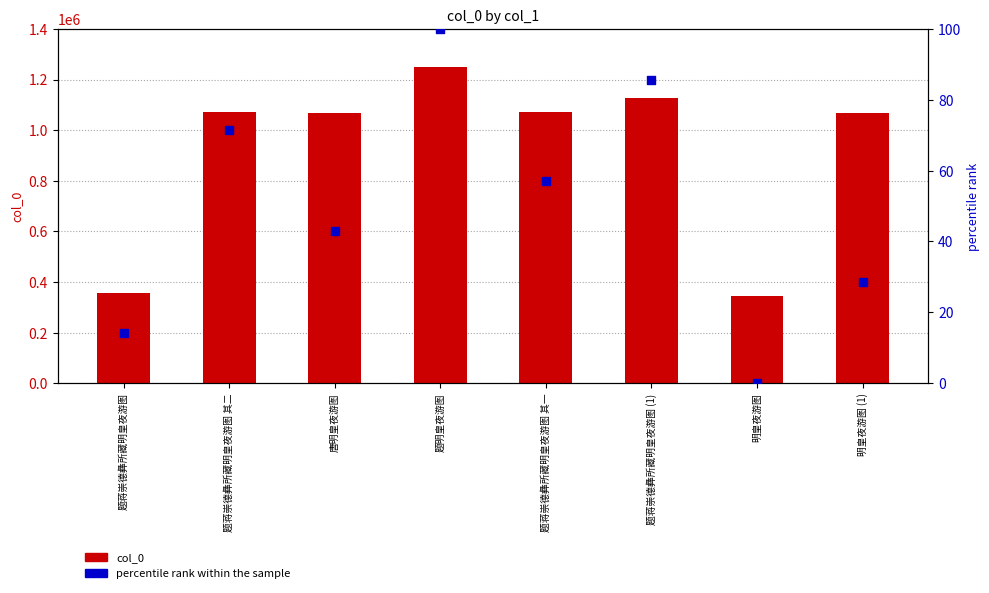

Is the value of percentile rank within the sample at 题蒋崇德彝所藏明皇夜游图 其一 greater than the value of col_0 at 题蒋崇德彝所藏明皇夜游图 (1)?

No